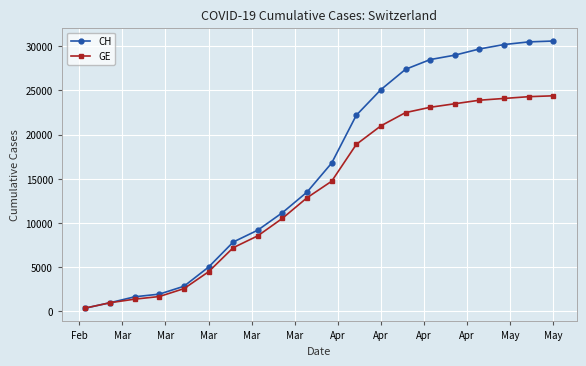

Count the number of categories in the chart.

20